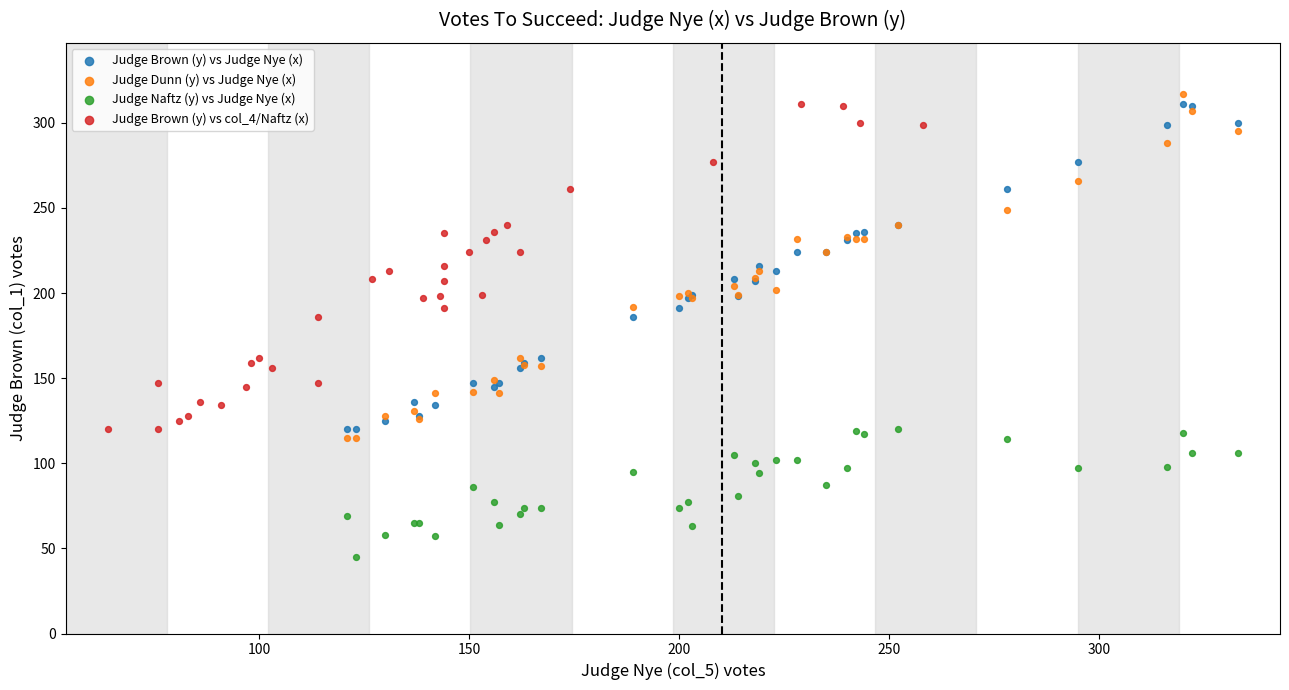

Which series has the largest Y range (max minus min)?

Judge Dunn (y) vs Judge Nye (x)